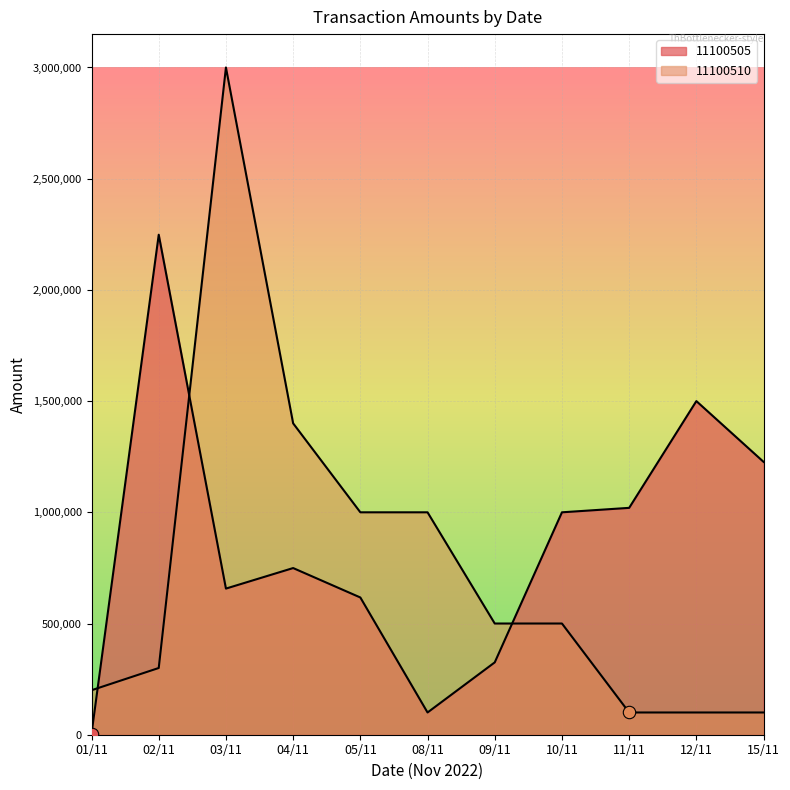

Is the value of 11100510 at 10/11 greater than the value of 11100505 at 01/11?

Yes